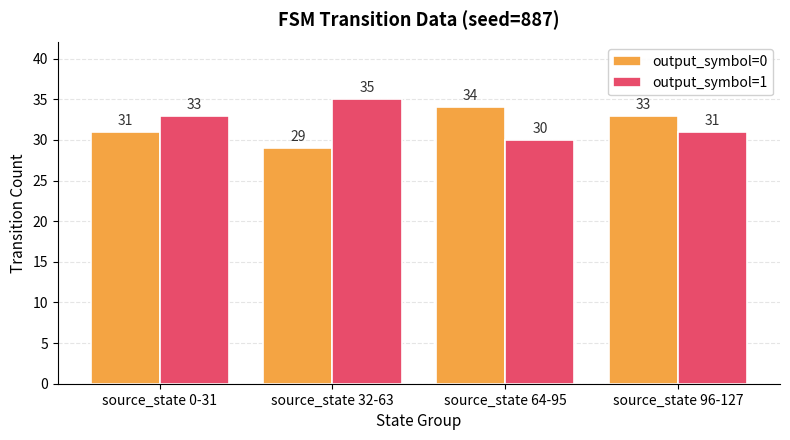

What is the smallest value displayed?

29